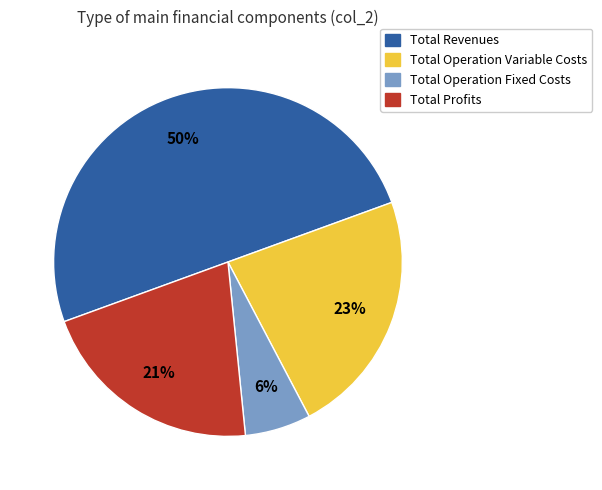

To the nearest percent, what is the average slice percentage?

25%